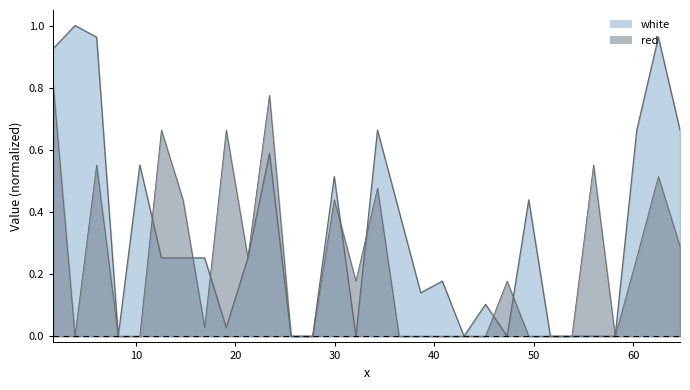

Is it true that red equals 0.3 at 29.94?

False